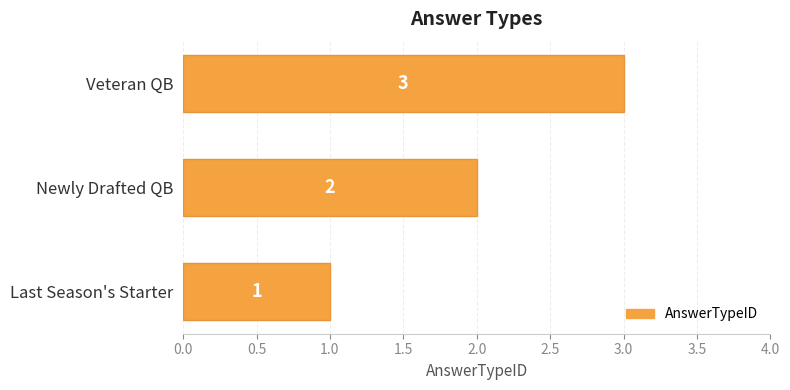

What is the difference between the maximum and second lowest values?

1